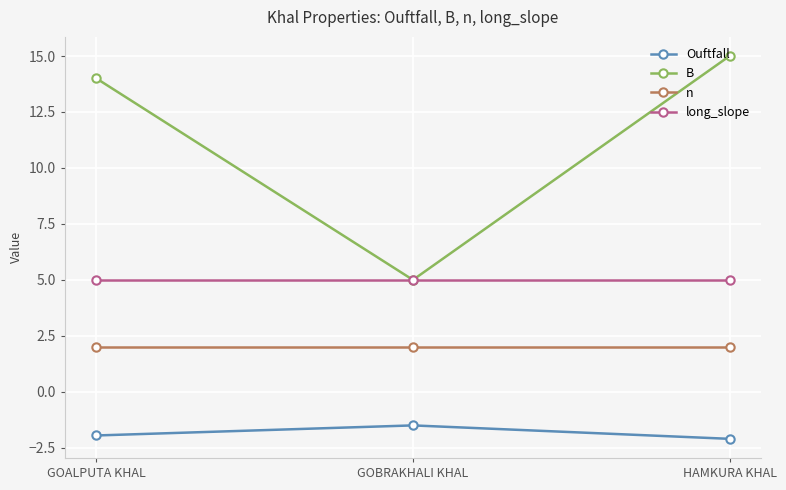

Count the number of categories in the chart.

3